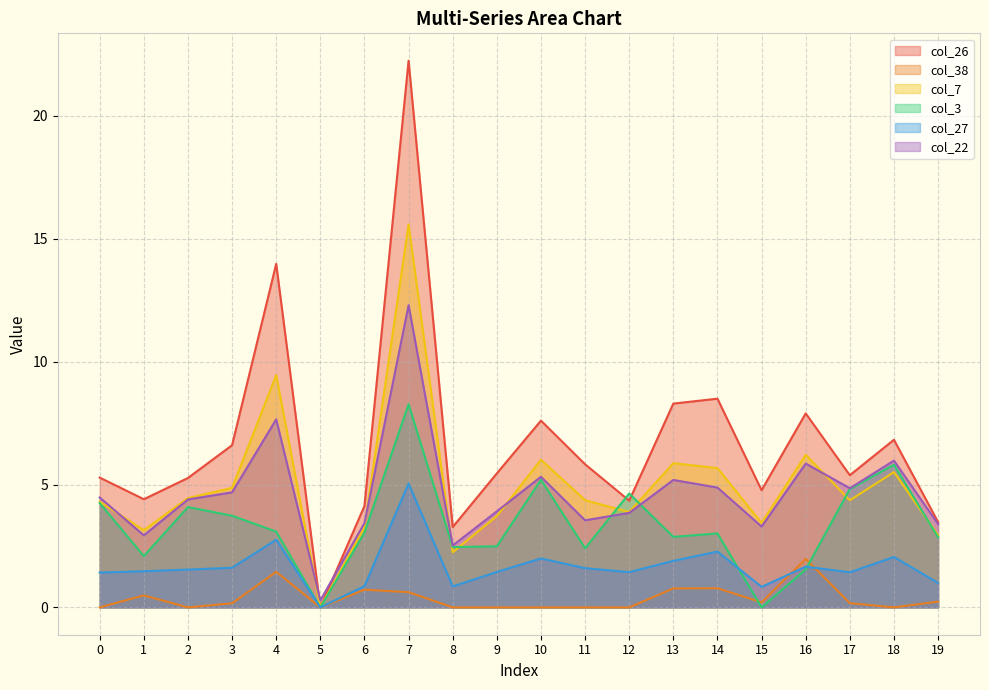

At which category is the sum across all series the highest?

7